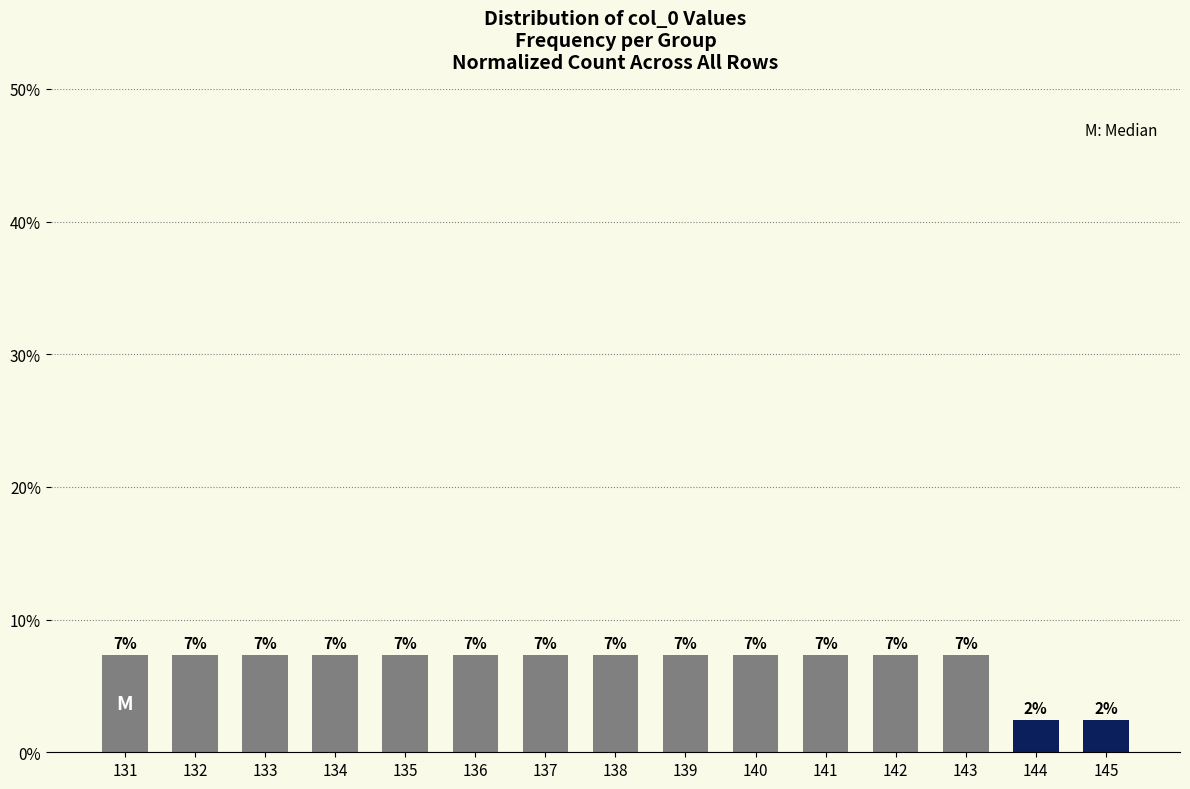

What is the value of the 8th bar from the left?

7.3